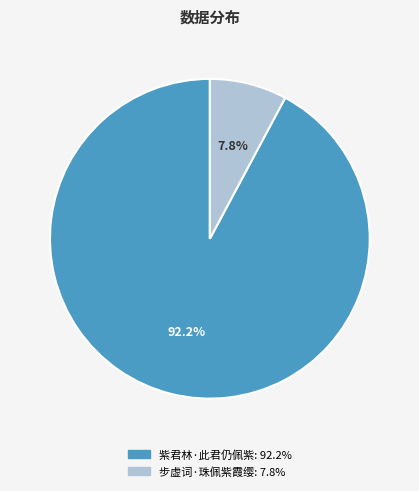

What is the majority slice?

紫君林·此君仍佩紫